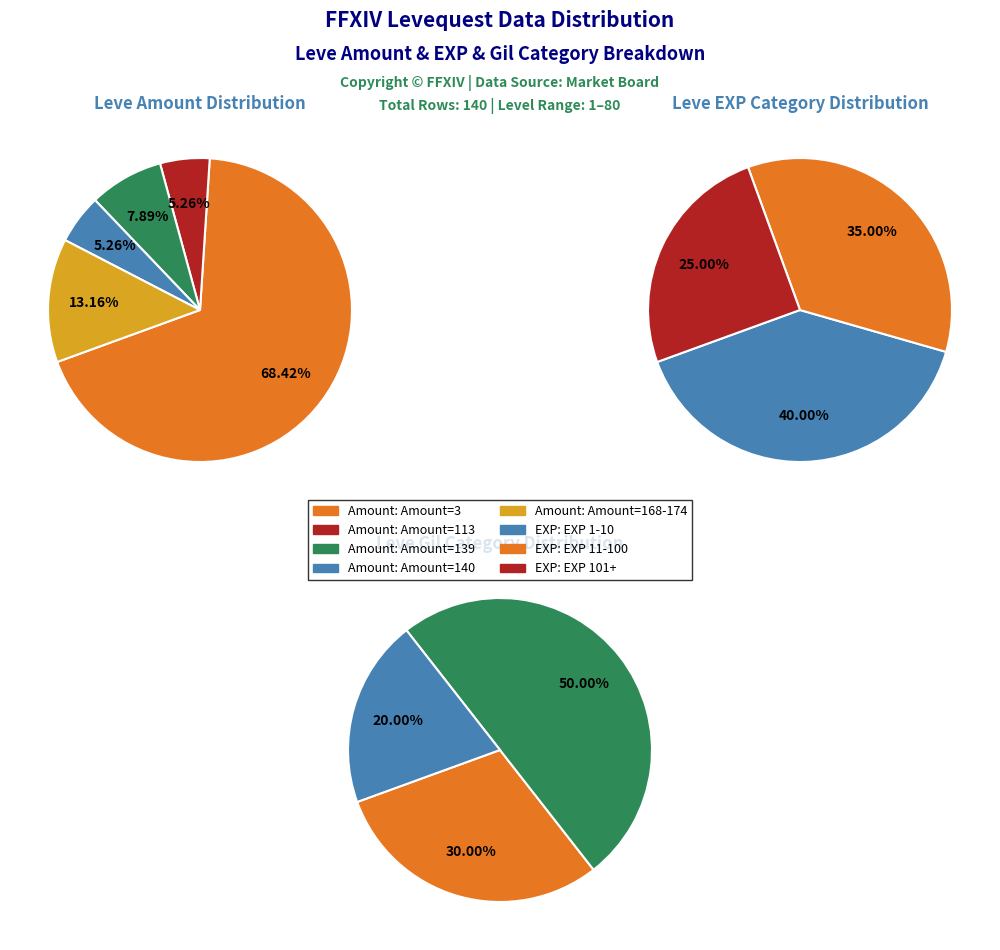

What portion of the pie excludes 1?

99.5%